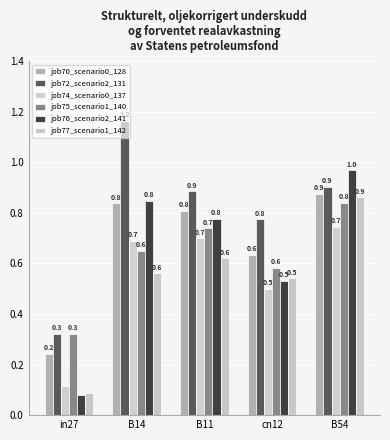

What are all the series names shown in the legend?

job70_scenario0_128, job72_scenario2_131, job74_scenario0_137, job75_scenario1_140, job76_scenario2_141, job77_scenario1_142